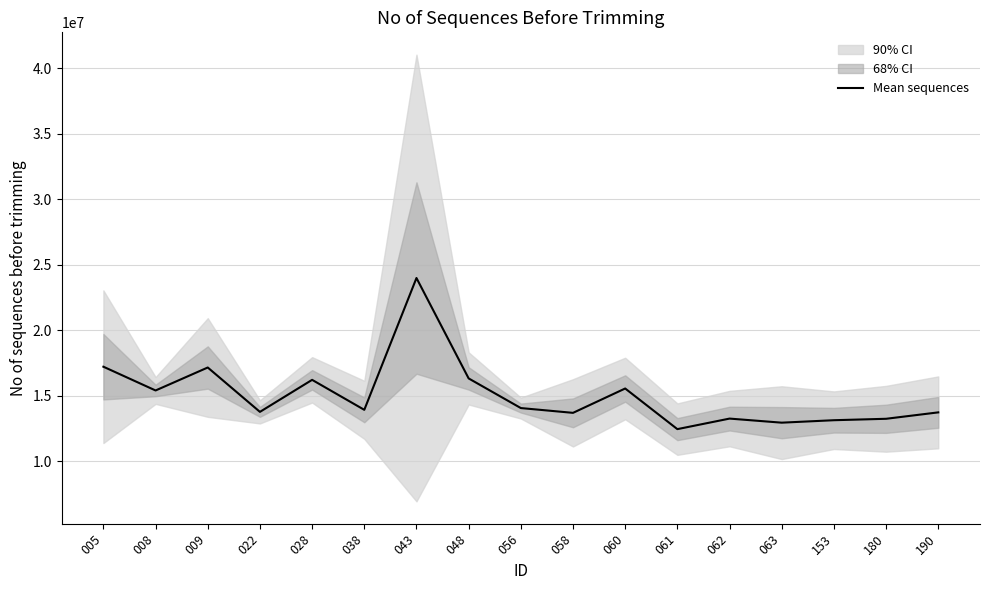

What is the change in value from 056 to 060?

+1495027.5